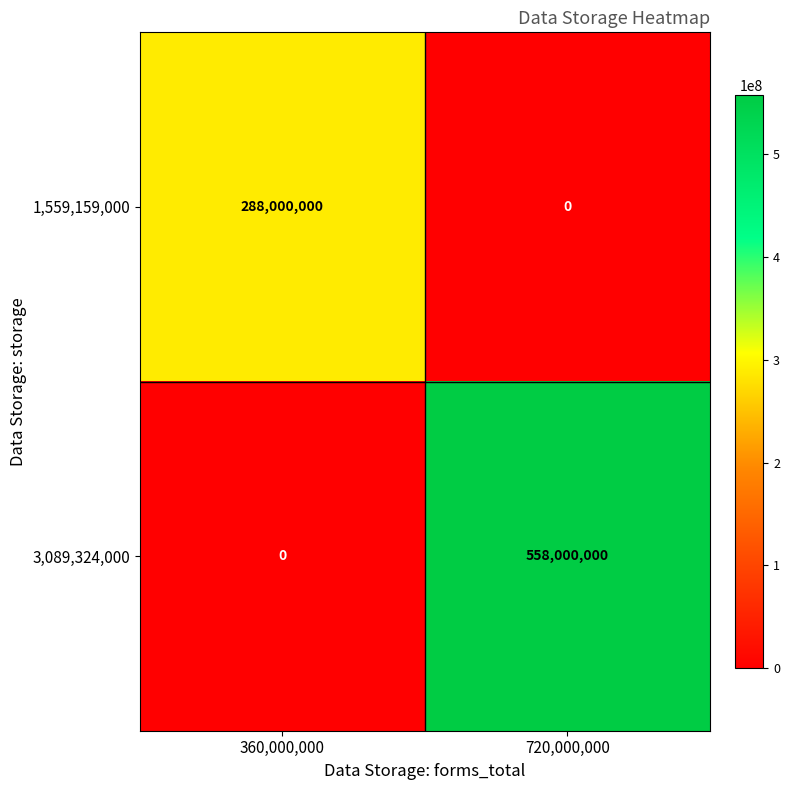

Is it true that 3,089,324,000 equals 872562185 at 720,000,000?

False